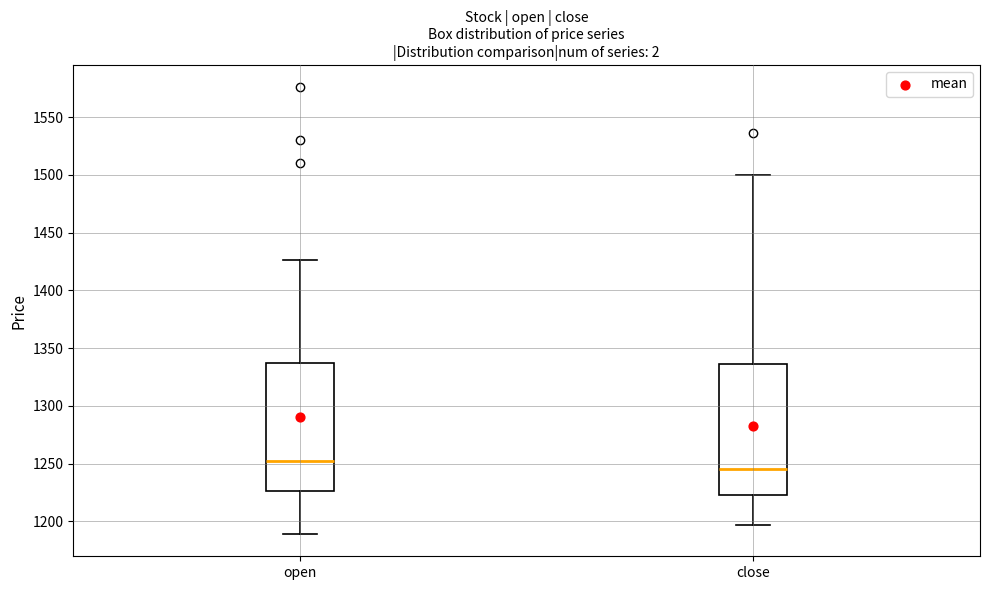

Reading left to right, transcribe this box plot: for each box, give where its median line is, the range the box spans, and where its two whiskers end, as read against the y-axis. The values are not printed on the chart, so give them approximately, as read against the axis.

open: median 1250, box 1225 to 1335, whiskers 1190 to 1425
close: median 1245, box 1225 to 1335, whiskers 1195 to 1500